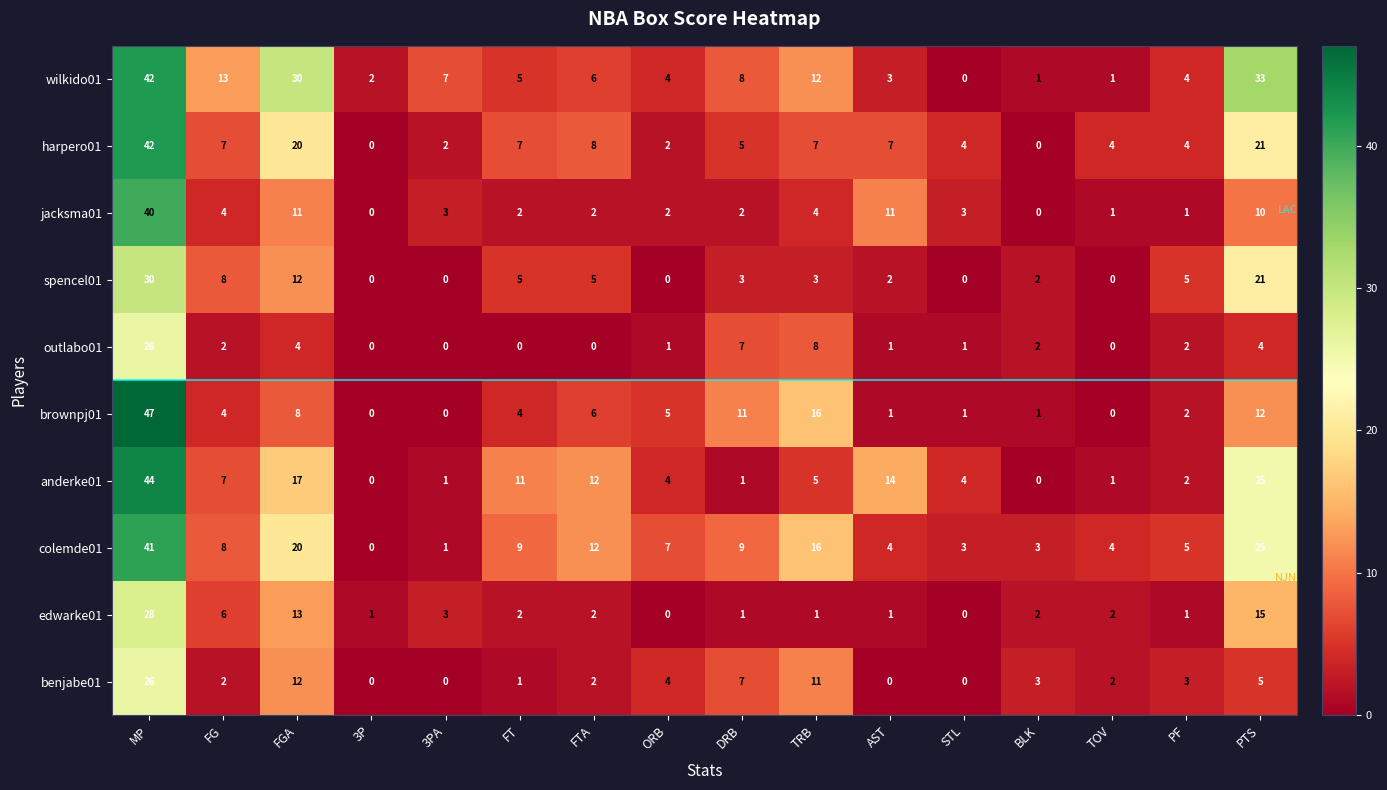

What is the total value across all series at BLK?

14